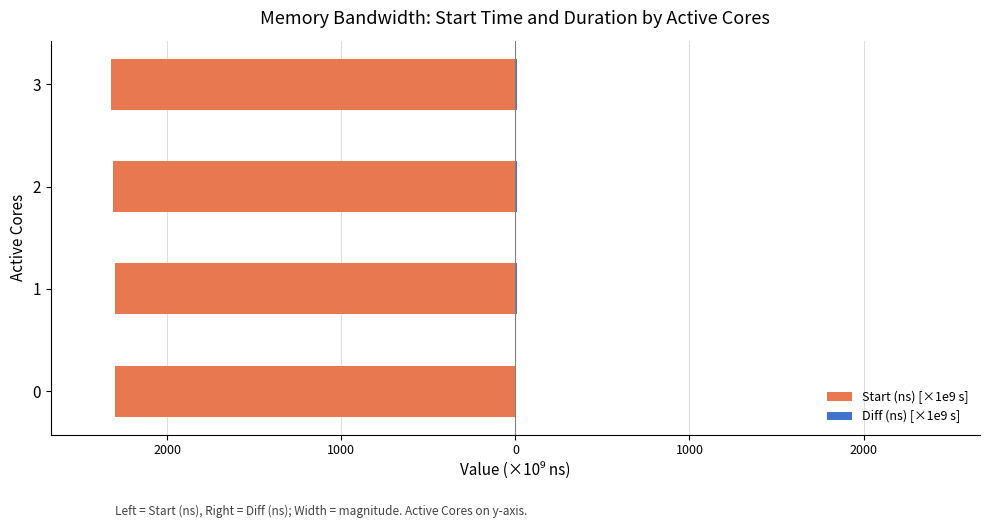

What is the average value of the Diff (ns) [×1e9 s] series?

8.4